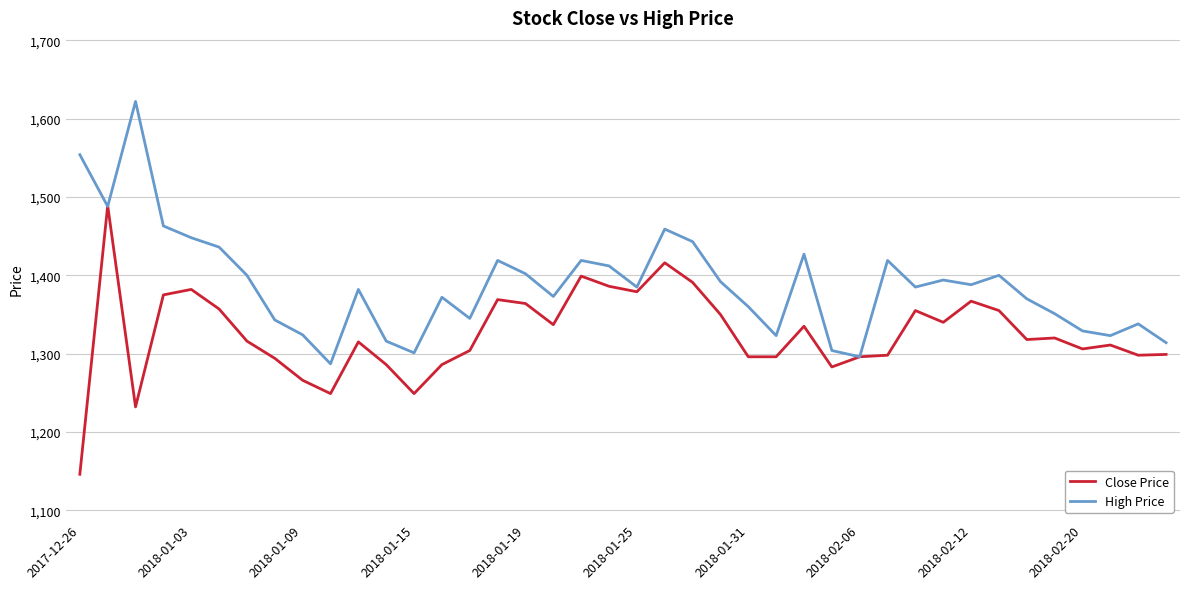

What is the minimum value shown in the chart?

1146